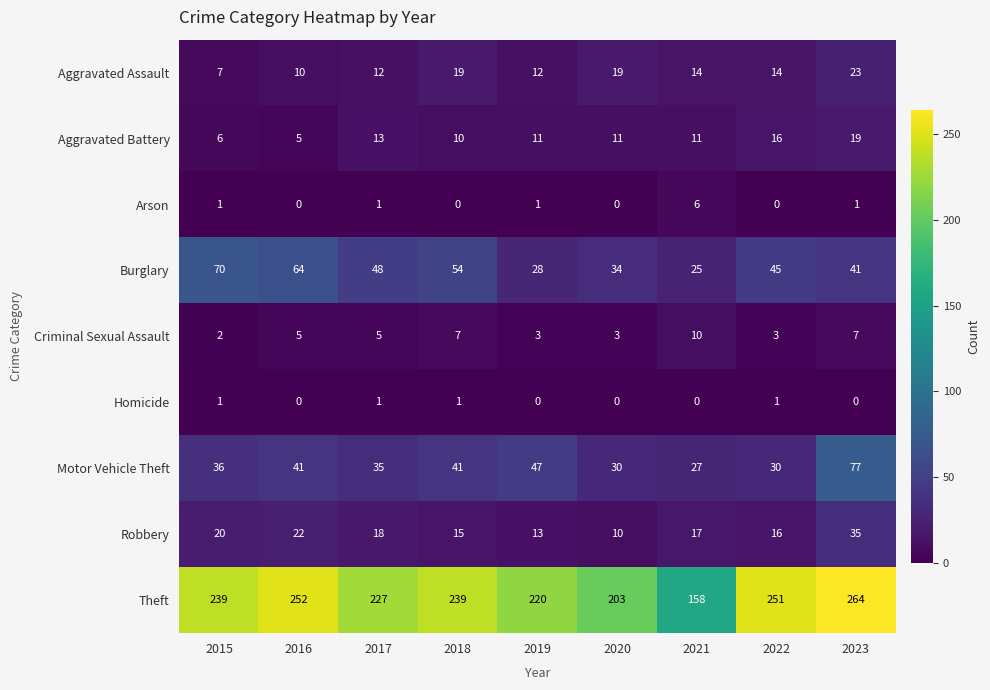

What is the sum of the Theft values at 2020 and 2022?

454